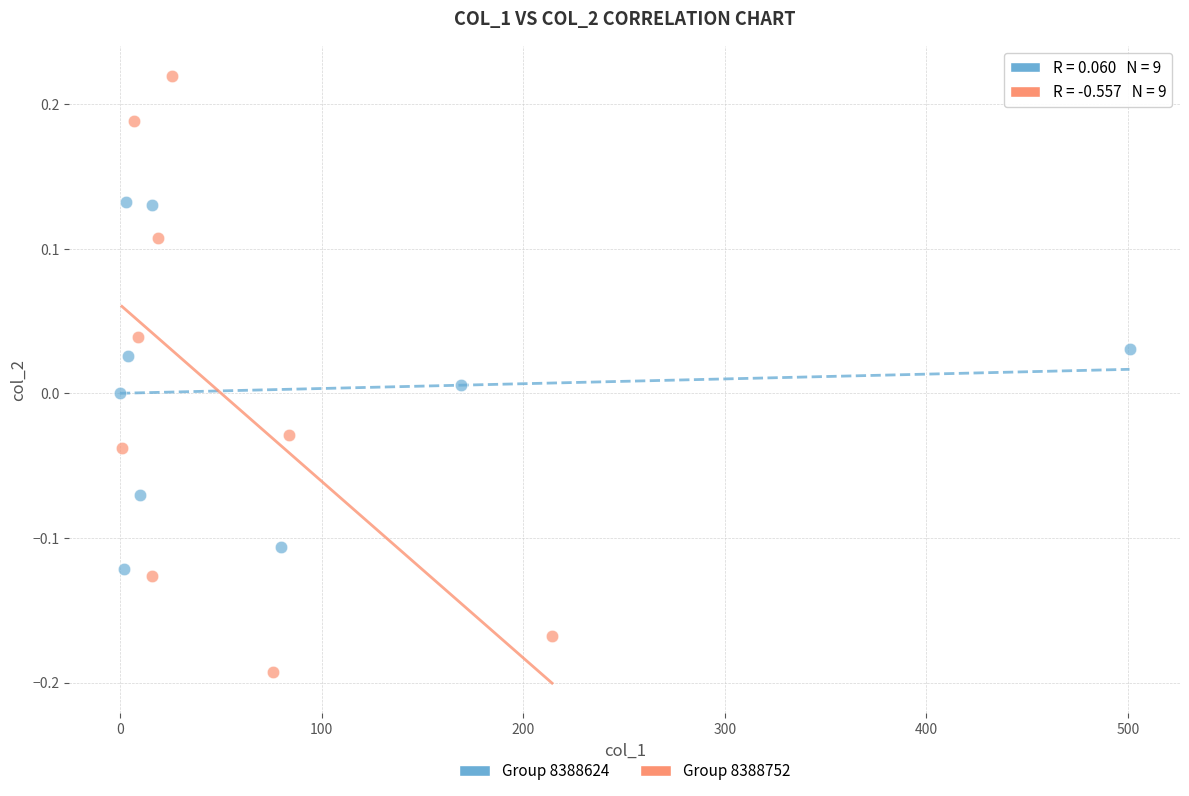

Which series contains the highest Y value?

Group 8388752